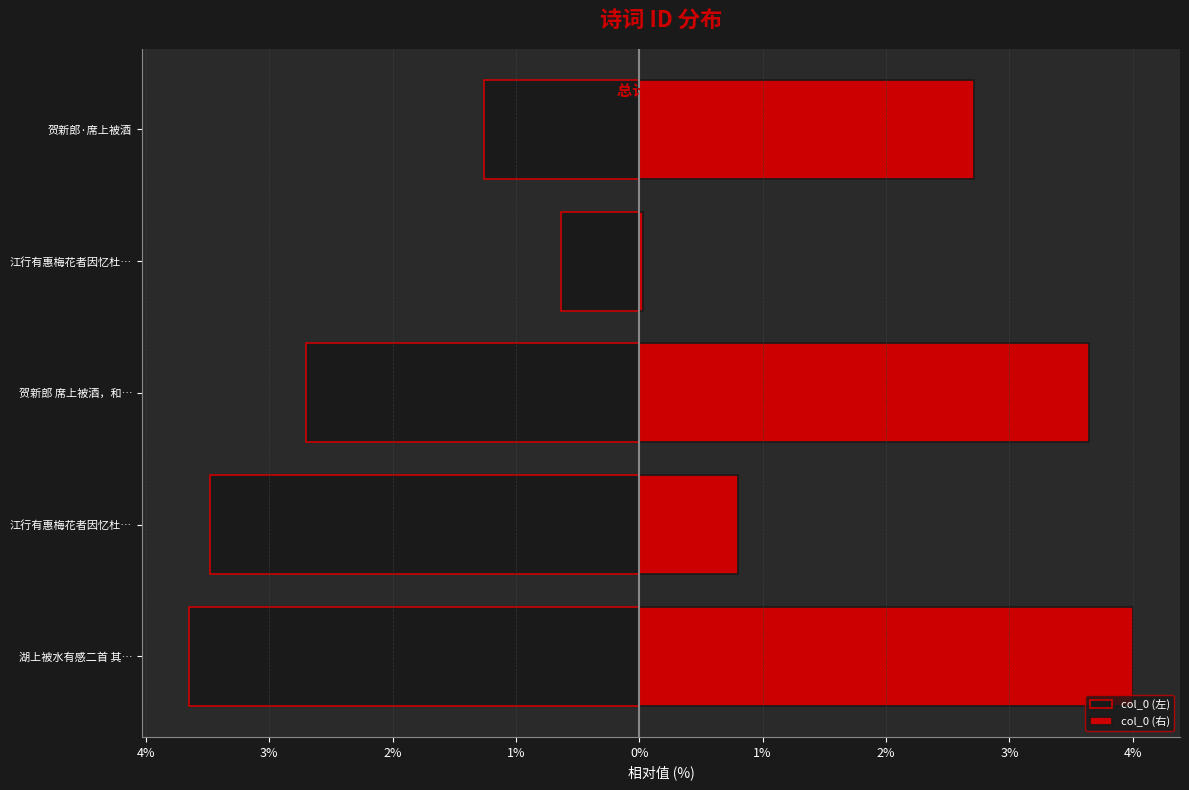

What is the difference between the second highest and second lowest values in the col_0 (右) series?

2.8